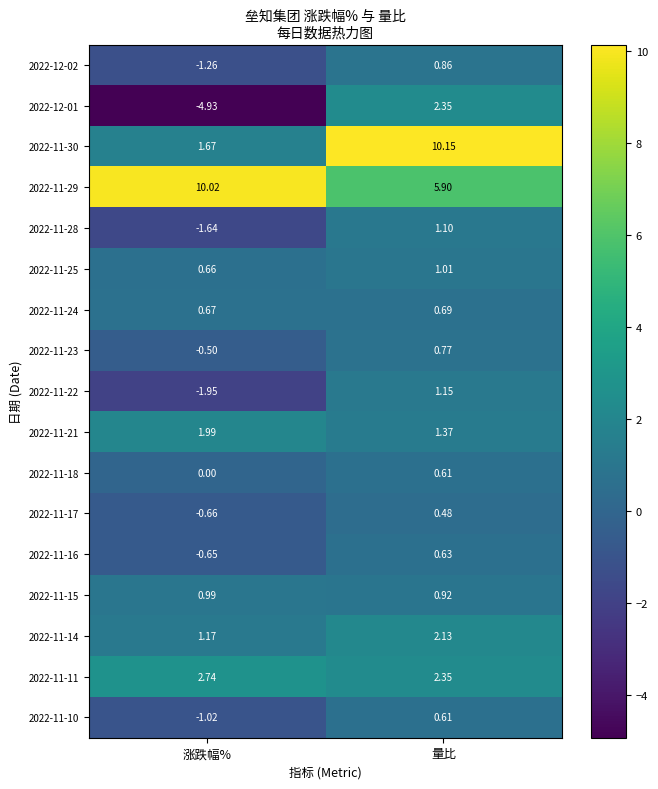

At which category is the sum across all series the highest?

量比